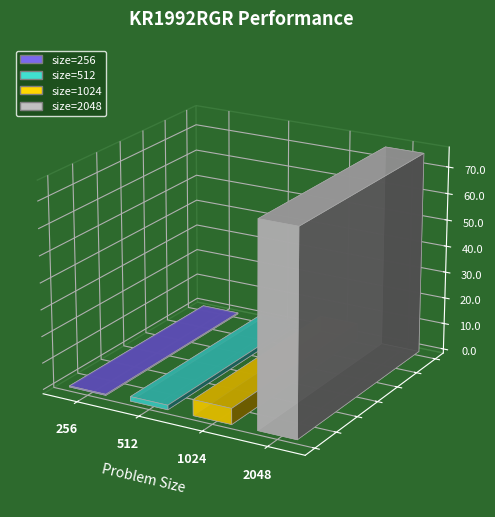

At which label is the value closest to 38?

1024